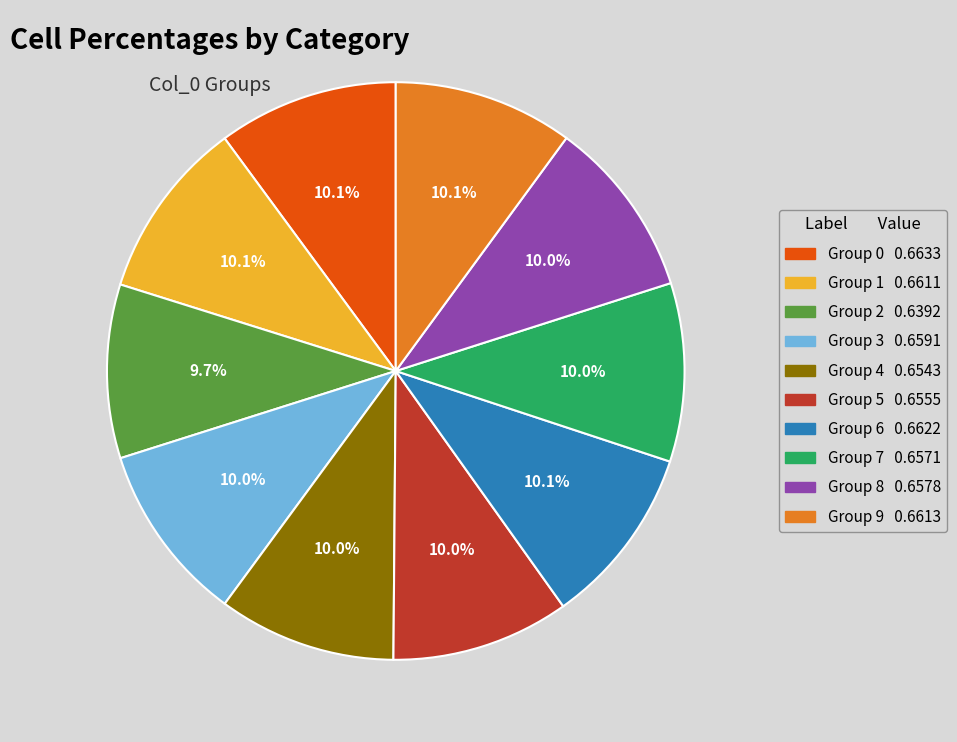

Does any single category account for the majority?

No